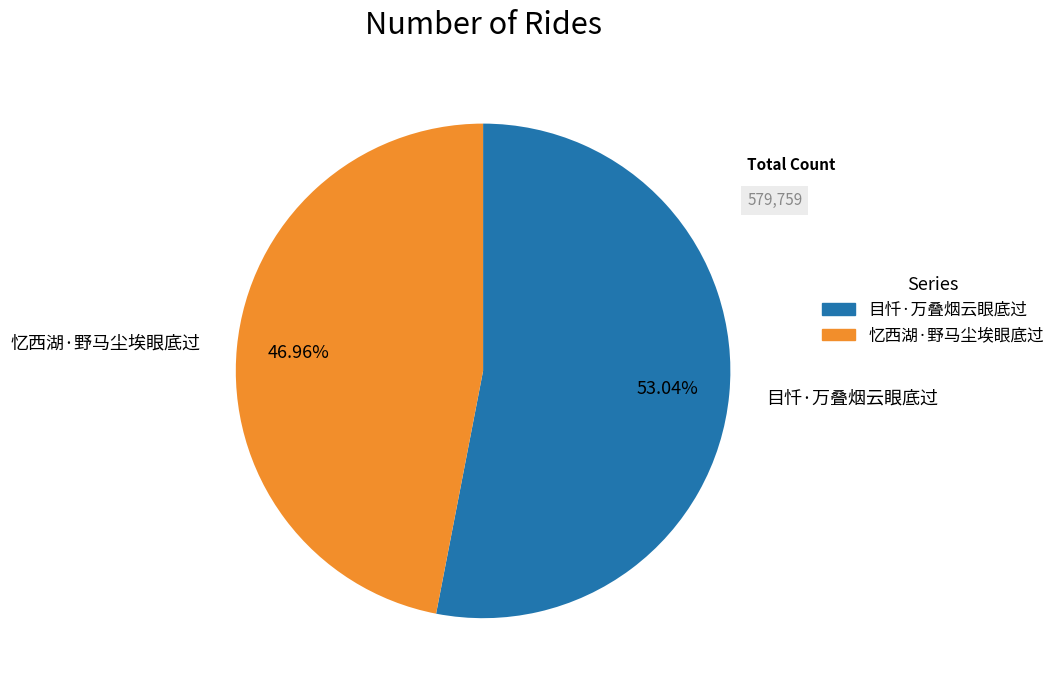

Is it true that 目忏·万叠烟云眼底过 is 53% of the pie?

True